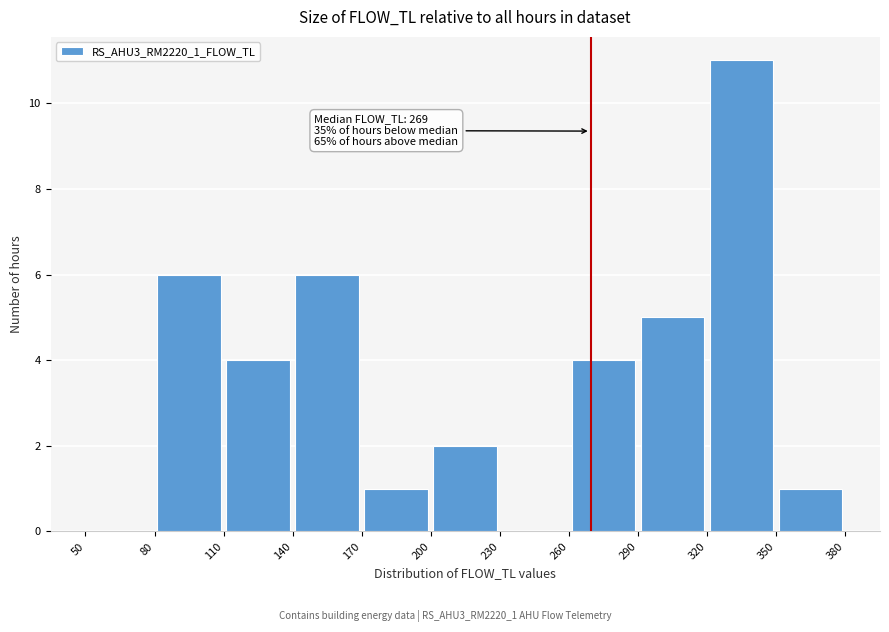

Over which range of the x-axis is the bar tallest?

320 to 350